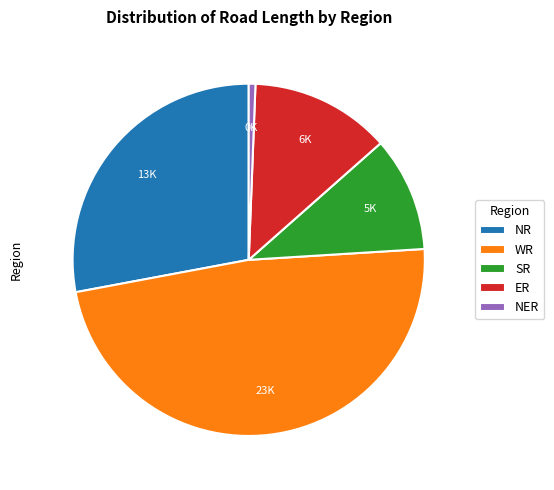

What is the largest slice in the pie chart?

WR